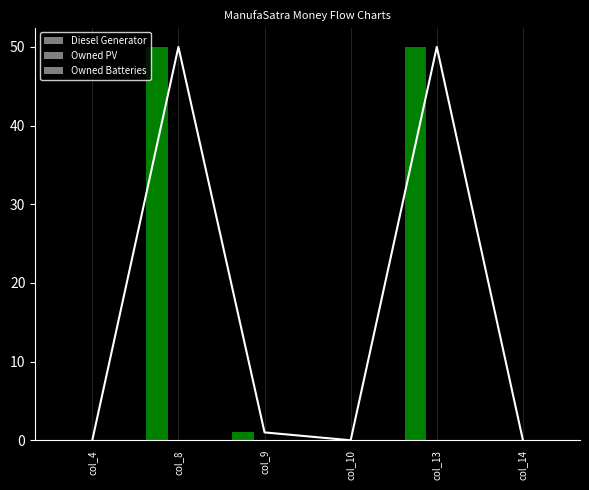

What is the maximum value for Diesel Generator?

50